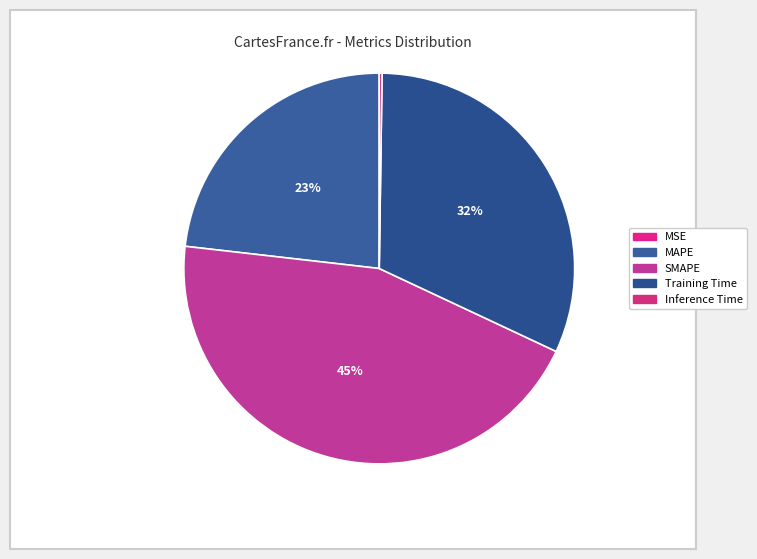

Is it true that SMAPE is 54% of the pie?

False